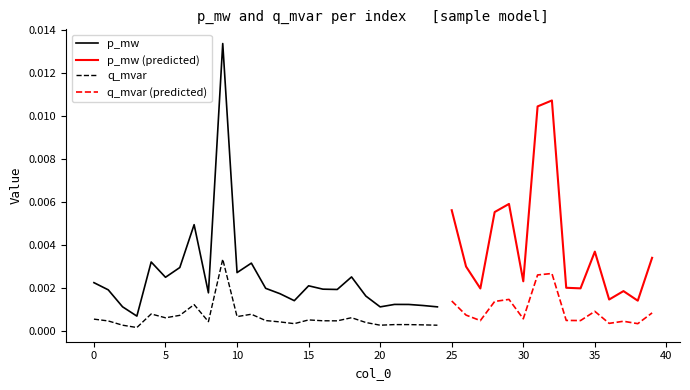

Is it true that q_mvar equals 0.0 at 35?

True